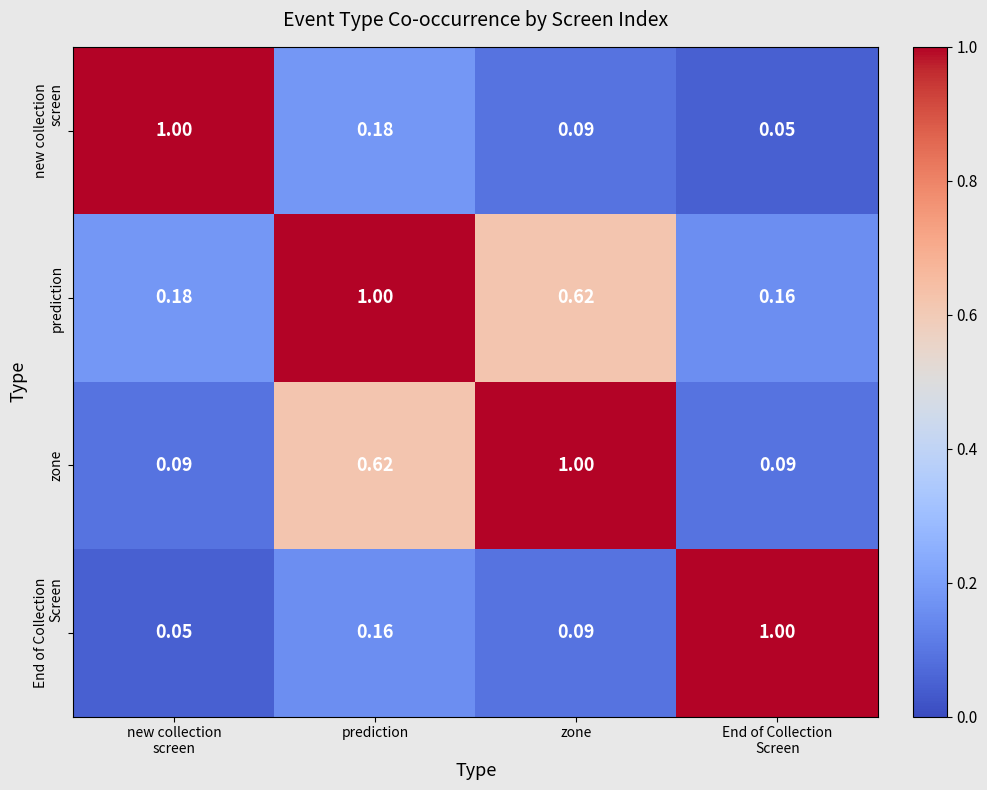

At which category is the sum across all series the highest?

prediction